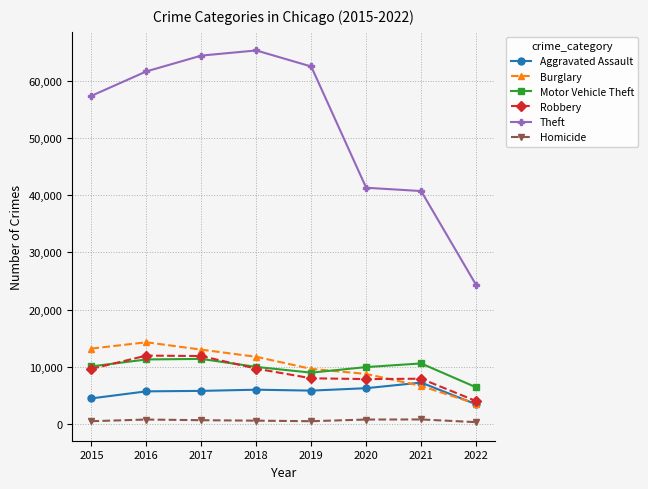

True or false: Aggravated Assault and Theft intersect in this chart.

False